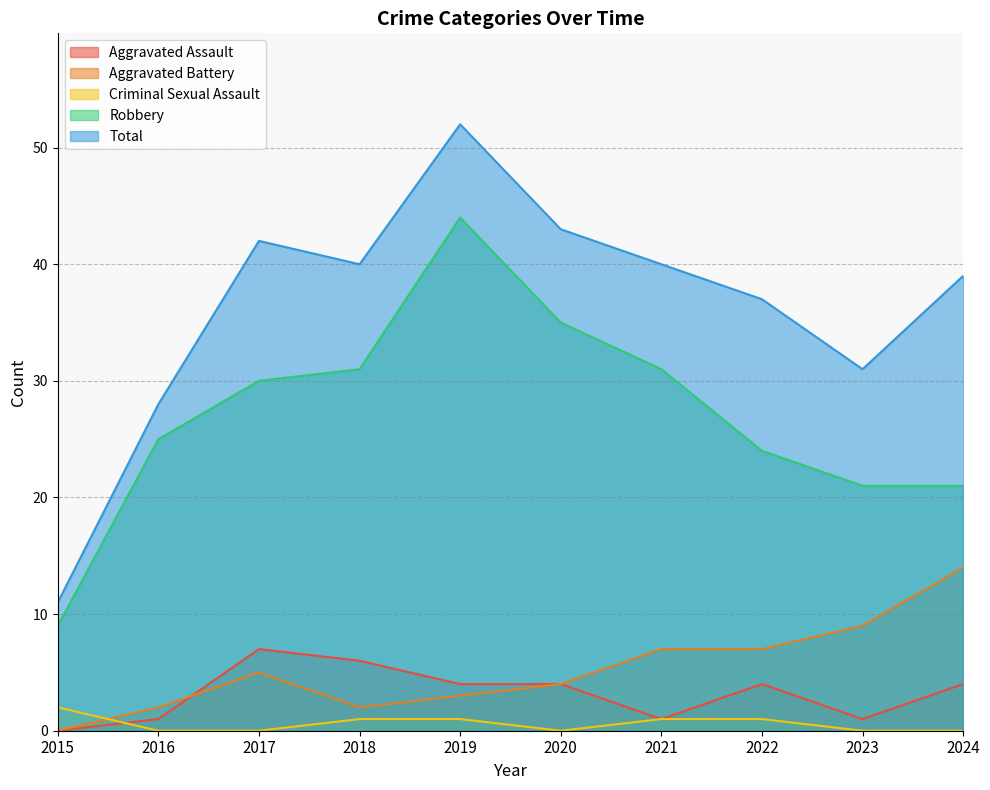

Reading left to right, what are all the values shown in this chart?

Aggravated Assault: 2015=0	2016=1	2017=7	2018=6	2019=4	2020=4	2021=1	2022=4	2023=1	2024=4
Aggravated Battery: 2015=0	2016=2	2017=5	2018=2	2019=3	2020=4	2021=7	2022=7	2023=9	2024=14
Criminal Sexual Assault: 2015=2	2016=0	2017=0	2018=1	2019=1	2020=0	2021=1	2022=1	2023=0	2024=0
Robbery: 2015=9	2016=25	2017=30	2018=31	2019=44	2020=35	2021=31	2022=24	2023=21	2024=21
Total: 2015=11	2016=28	2017=42	2018=40	2019=52	2020=43	2021=40	2022=37	2023=31	2024=39